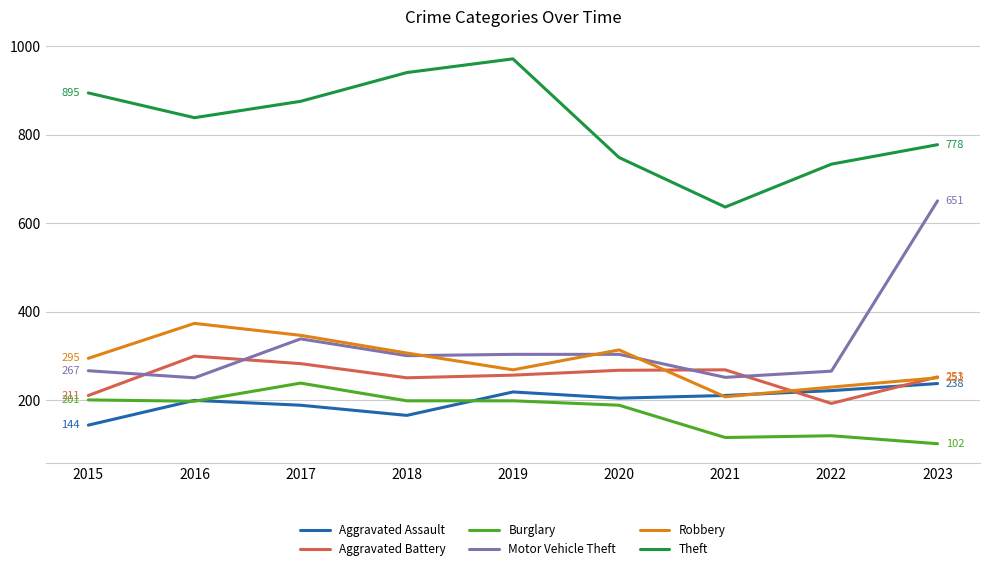

Which series has the widest spread of values?

Motor Vehicle Theft